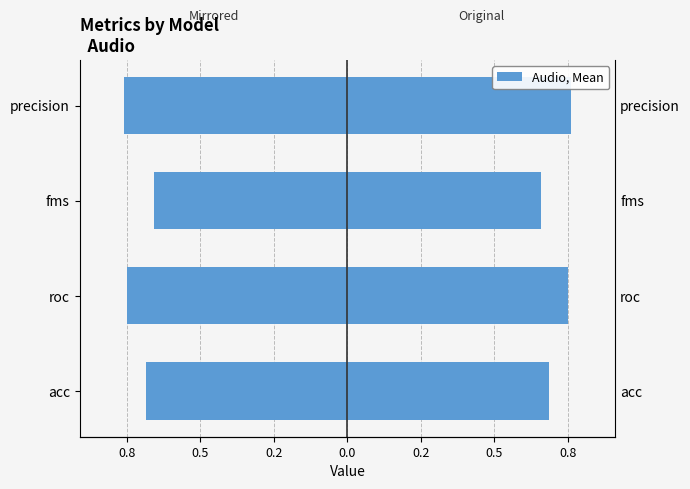

Between precision and fms, which is larger?

fms